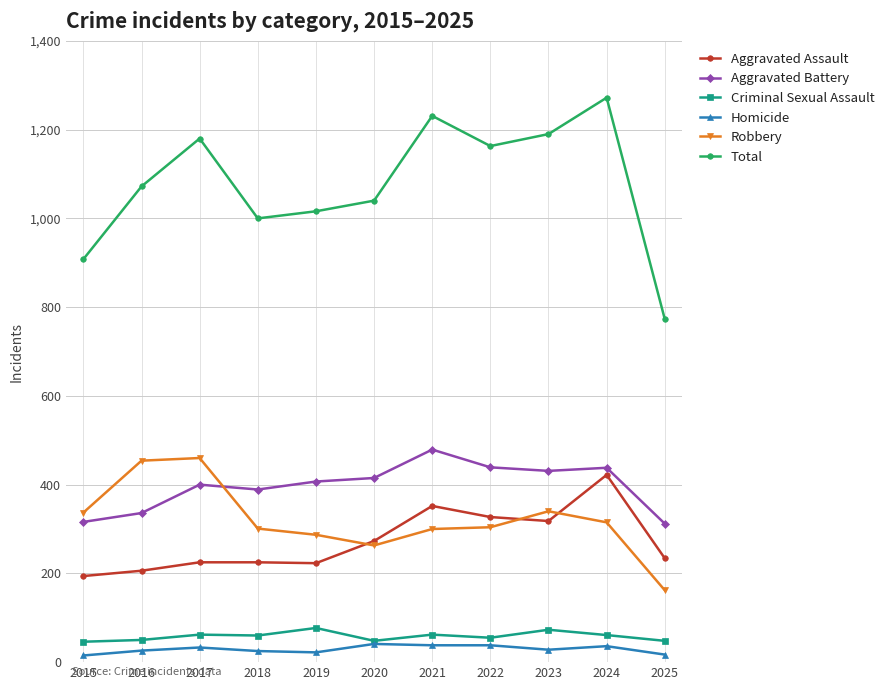

True or false: Total and Robbery cross at least once.

False